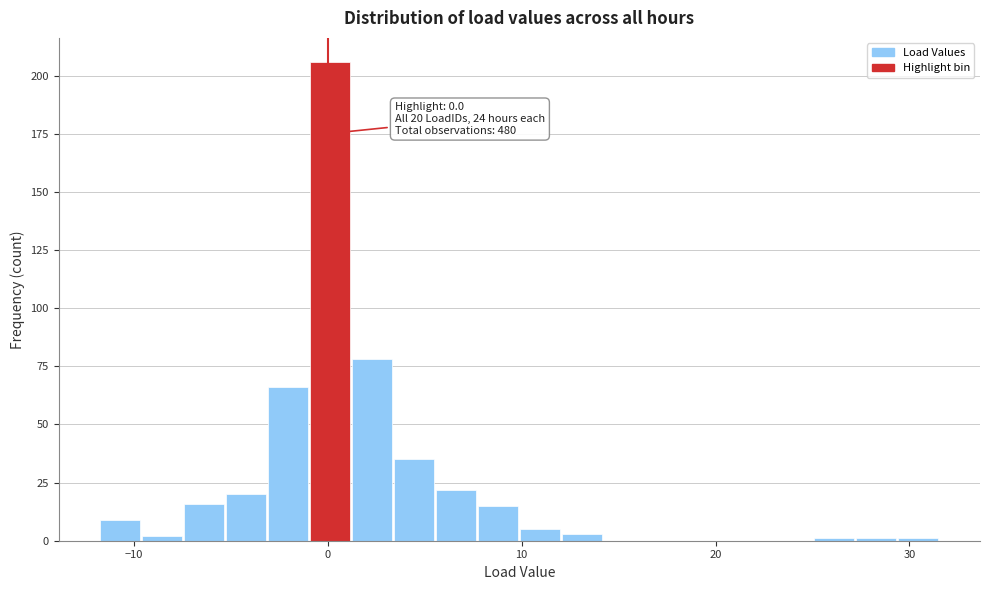

Read against the x-axis, roughly where is the centre of the tallest bar?

0